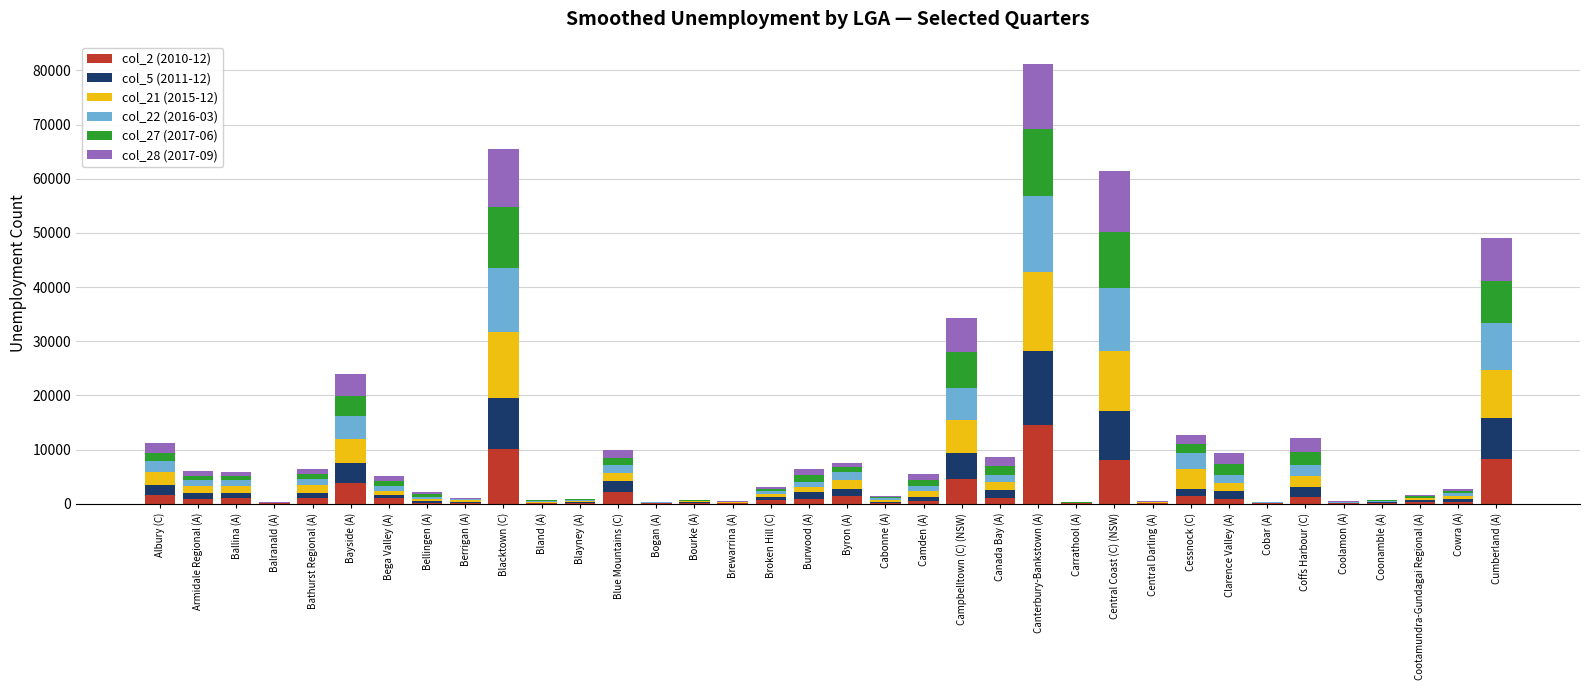

At which category is the sum across all series the highest?

Canterbury-Bankstown (A)